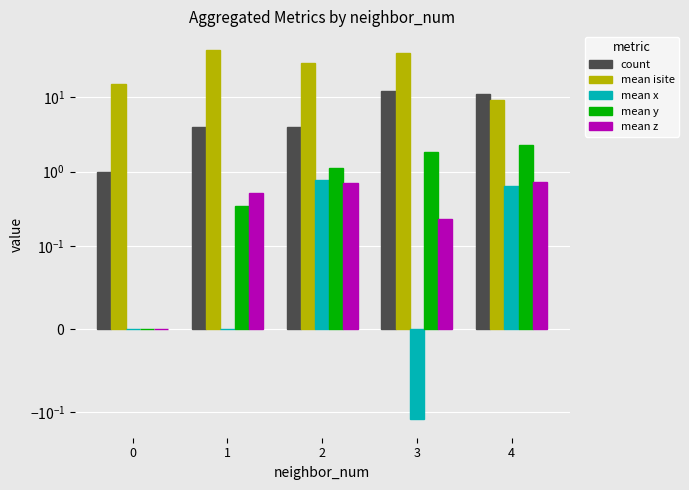

At how many categories does at least one series exceed 39?

2